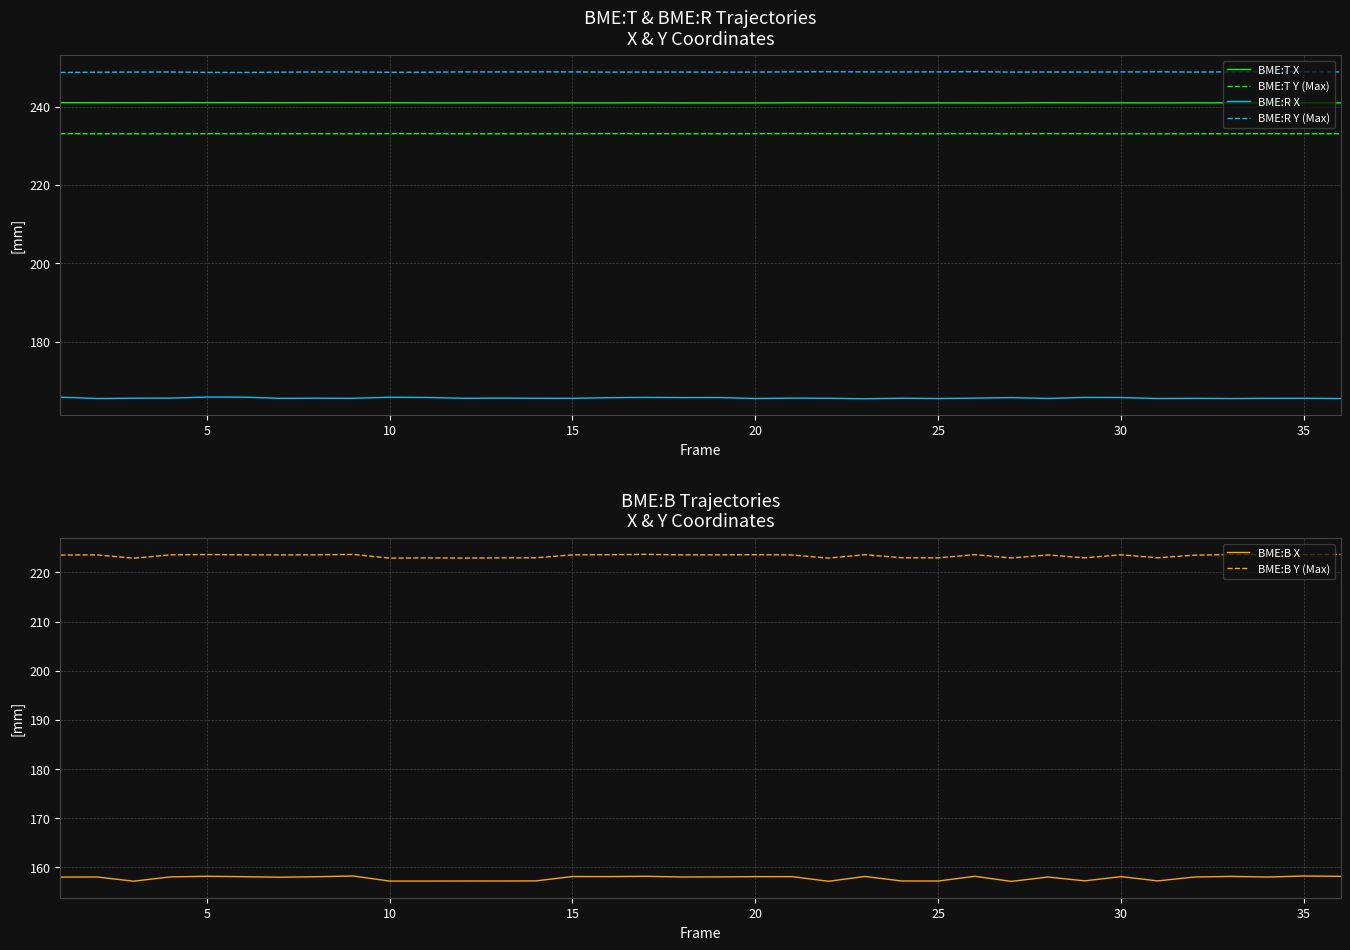

List the series in order of their peak value, highest first.

BME:R Y (Max), BME:T X, BME:T Y (Max), BME:B Y (Max), BME:R X, BME:B X